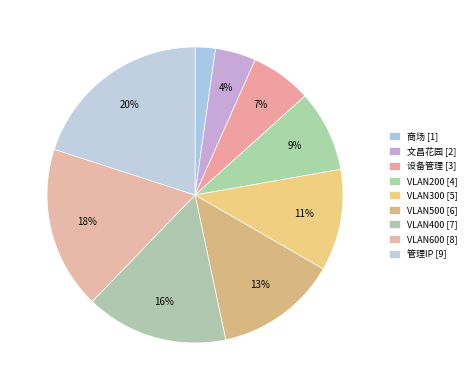

How many slices are in this pie chart?

9